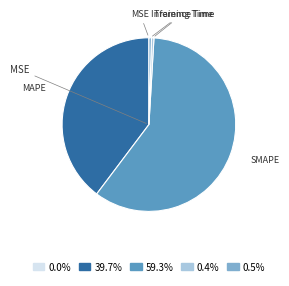

Between Training Time and MAPE, which is larger?

MAPE